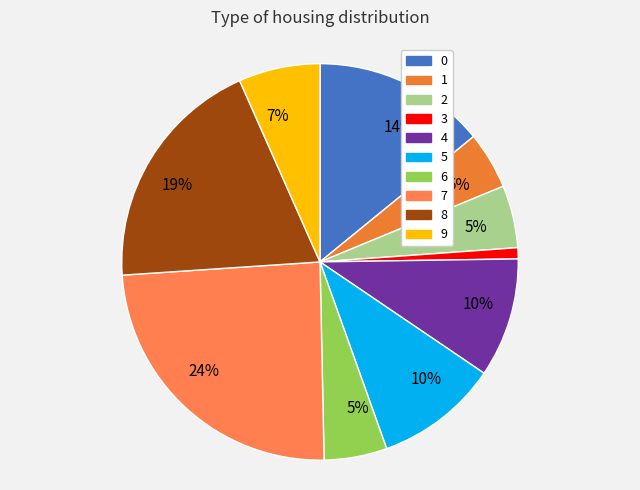

To the nearest percent, what is the average slice percentage?

10%